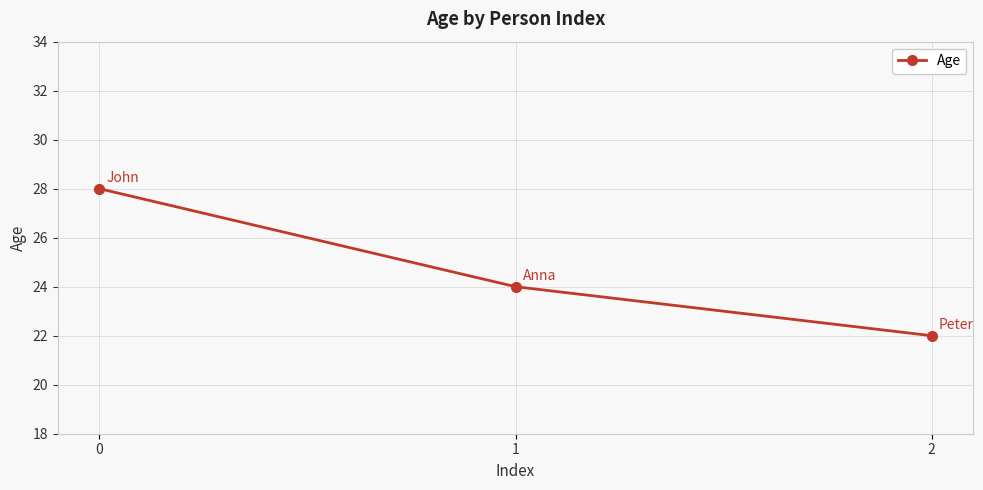

The chart shows a value of 22 at 2. True or false?

True